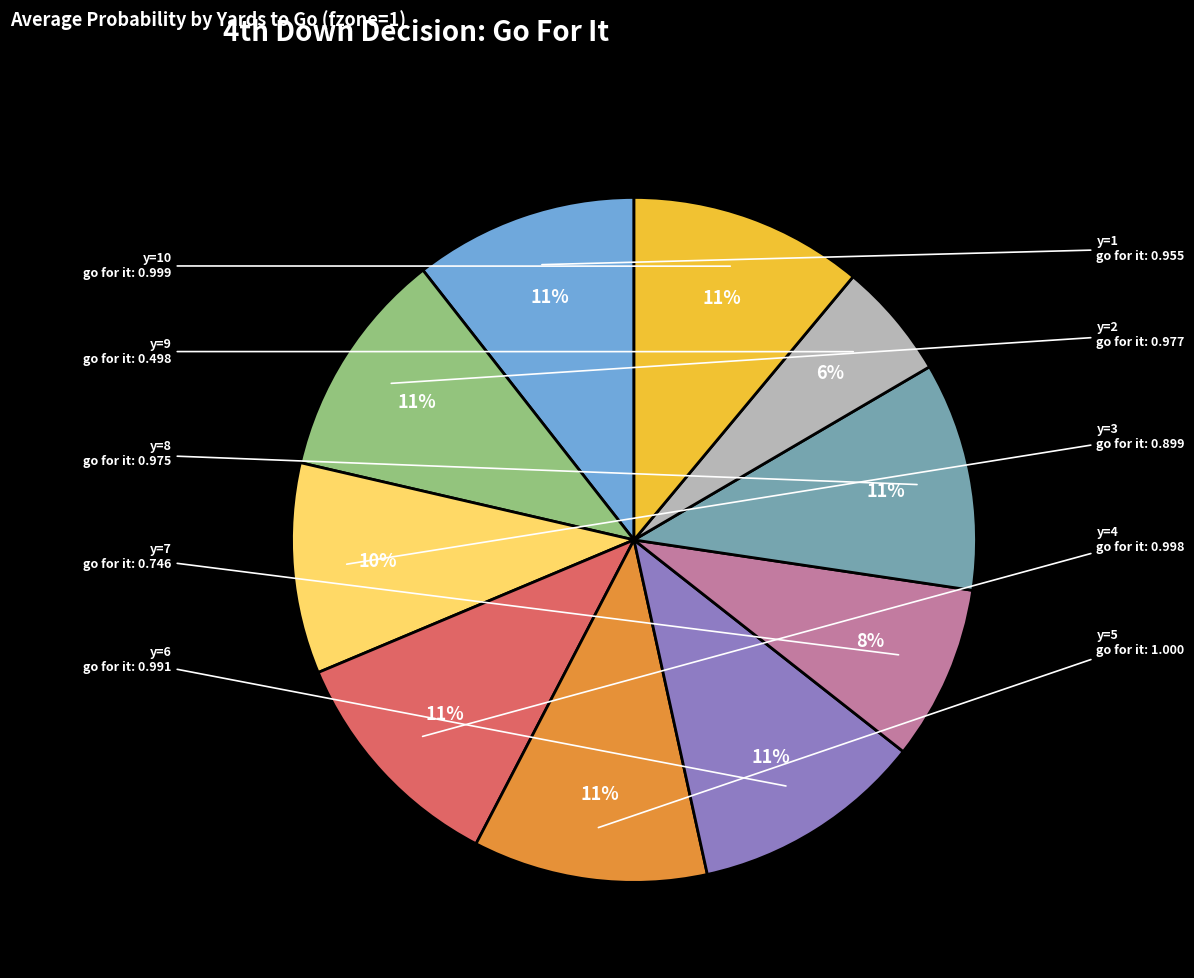

Count the number of slices in the pie.

10